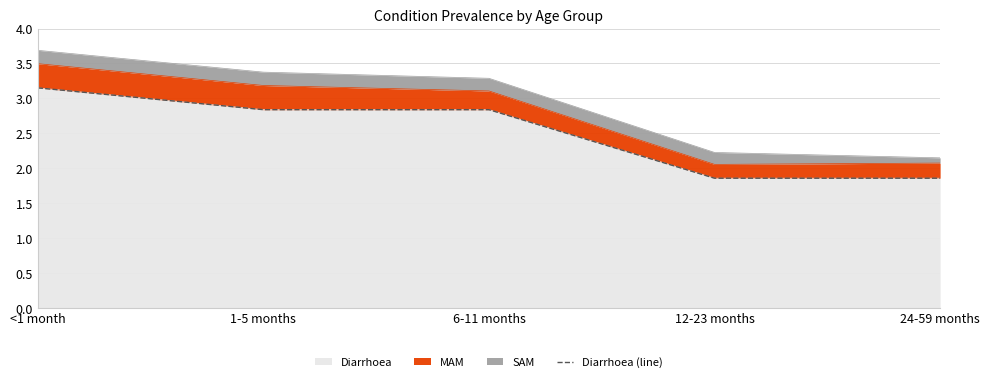

How many values are between 1 and 2?

2